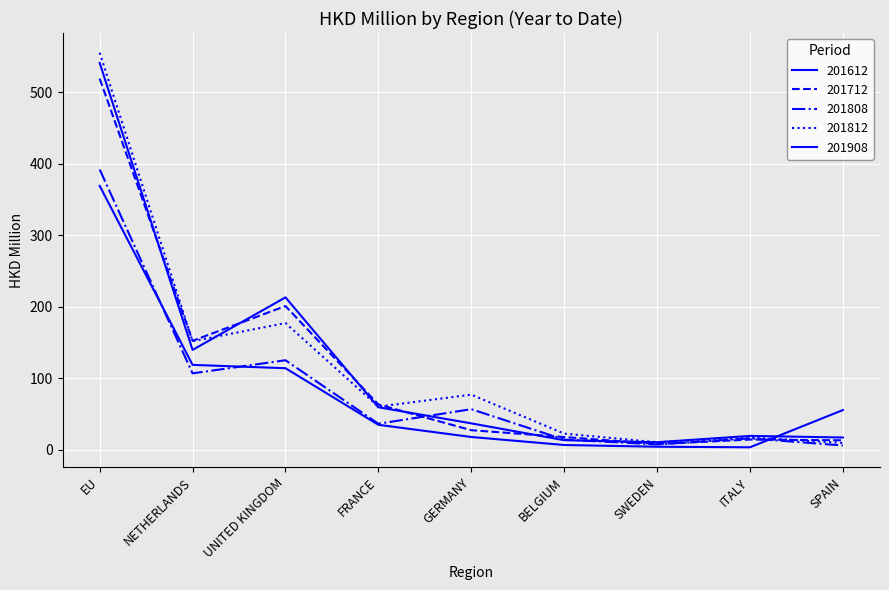

What is the total value across all series at GERMANY?

216.8